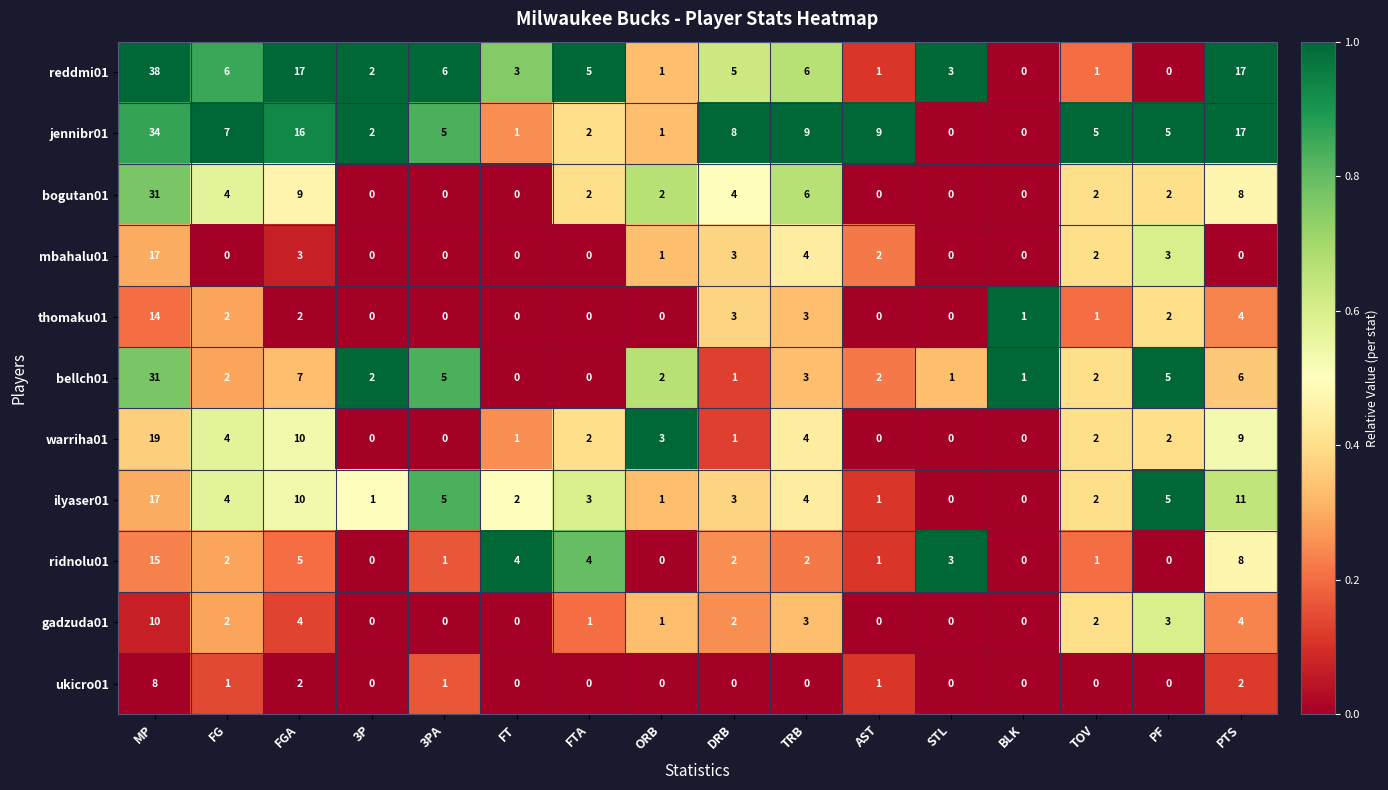

Which series changed the most between FGA and DRB?

reddmi01